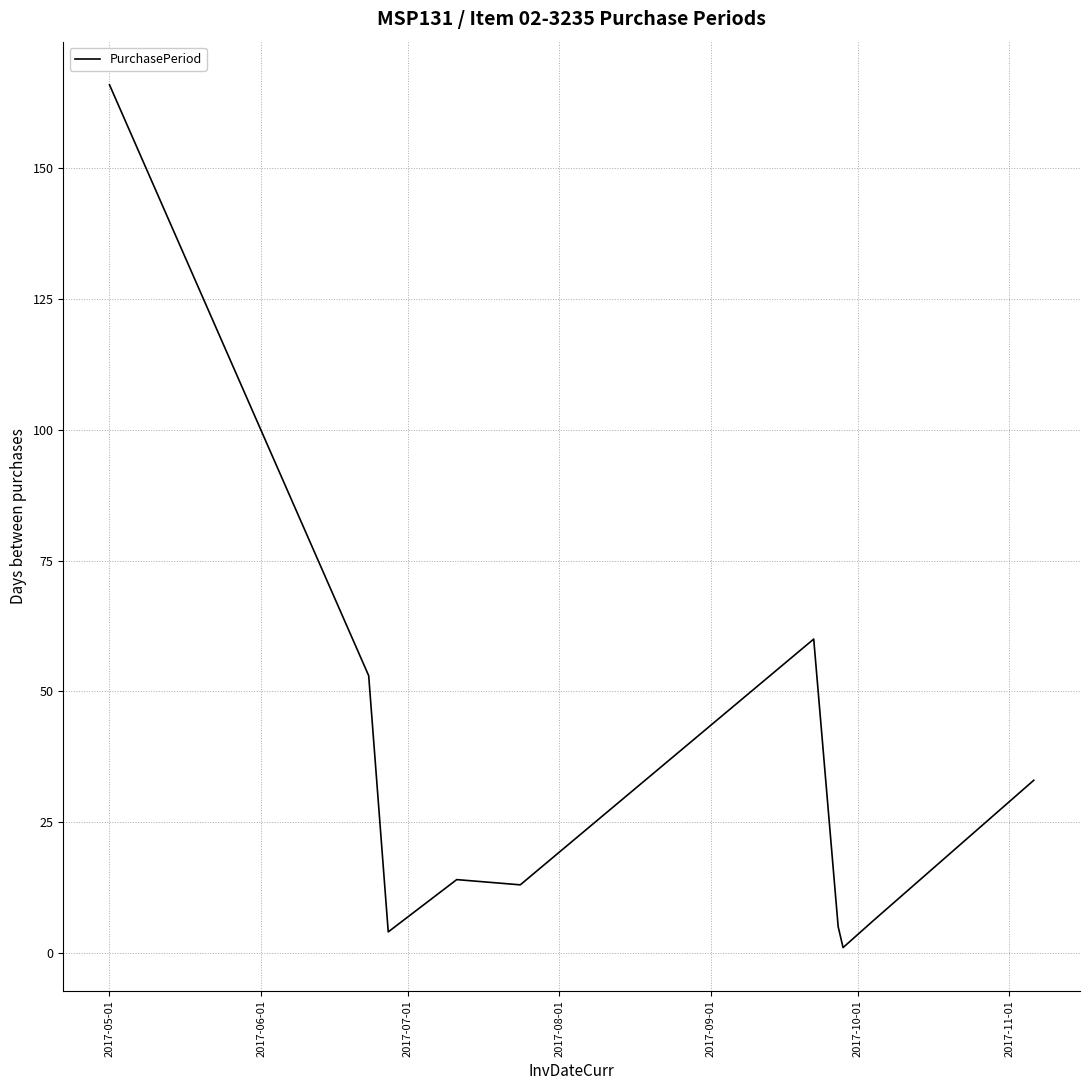

Is this an area chart (filled region under the line)?

No